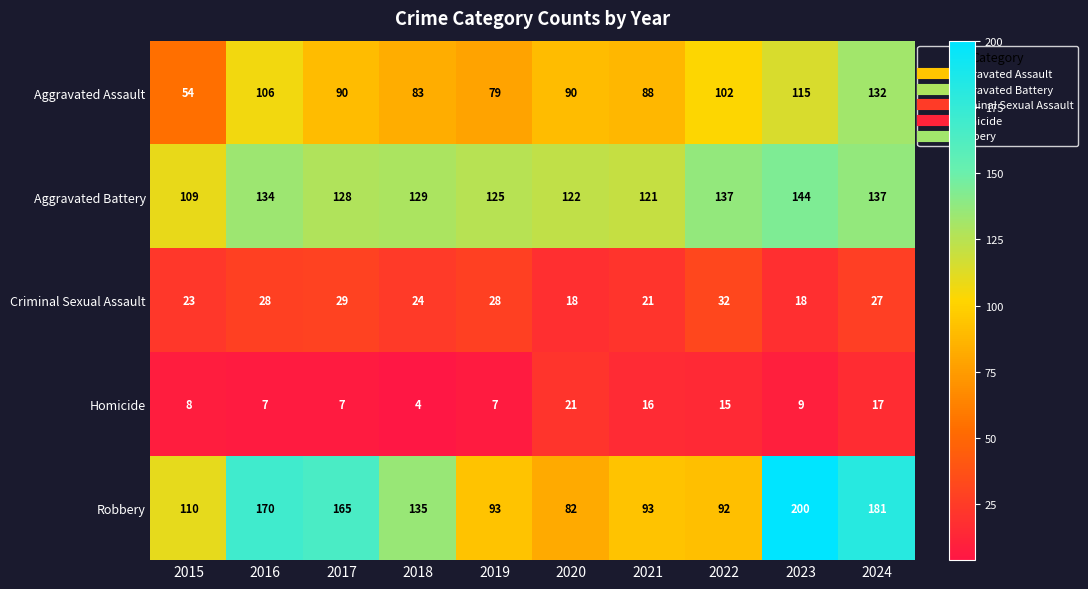

Where does the Robbery series first go above 135?

2016